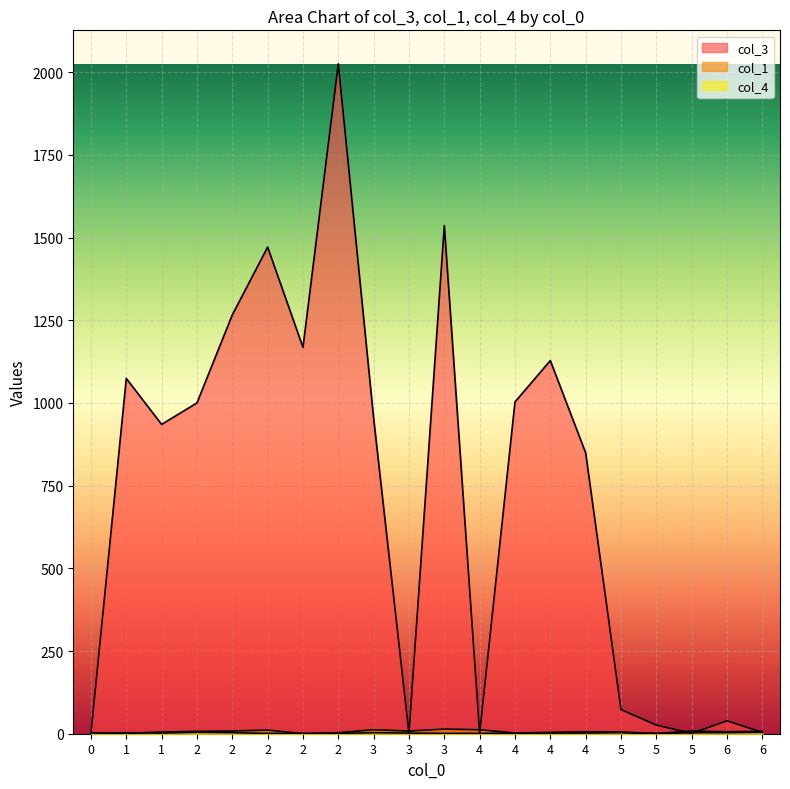

What are all the series names shown in the legend?

col_3, col_1, col_4